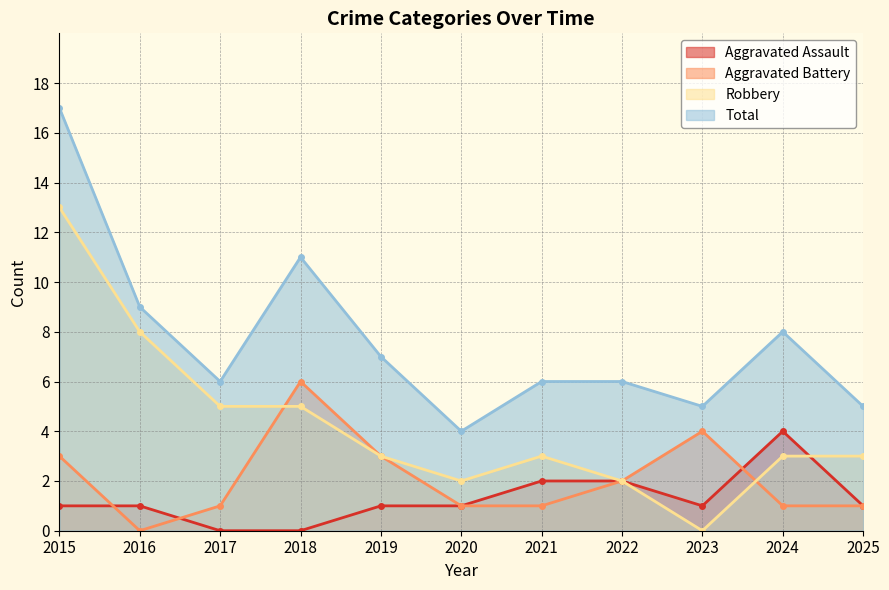

At which category is the sum across all series the highest?

2015